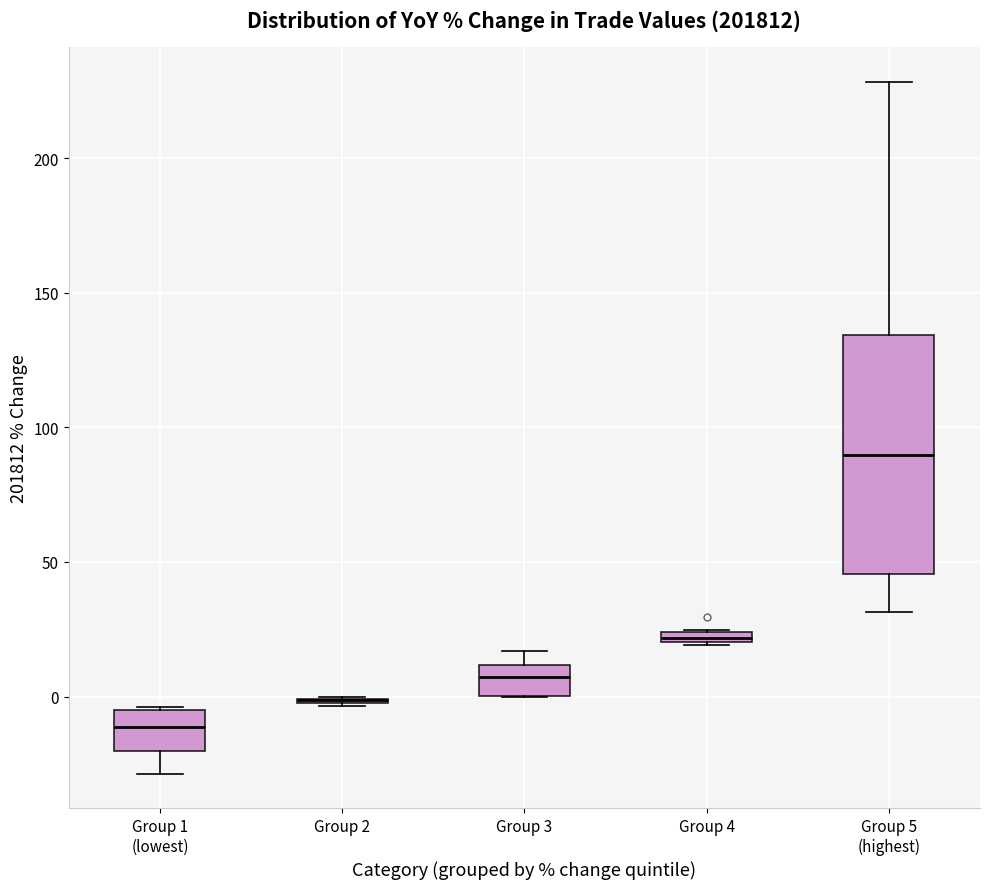

Where is the lower edge of the box for Group 5 (highest) on the y-axis? The values are not printed on the chart, so give them approximately, as read against the axis.

45